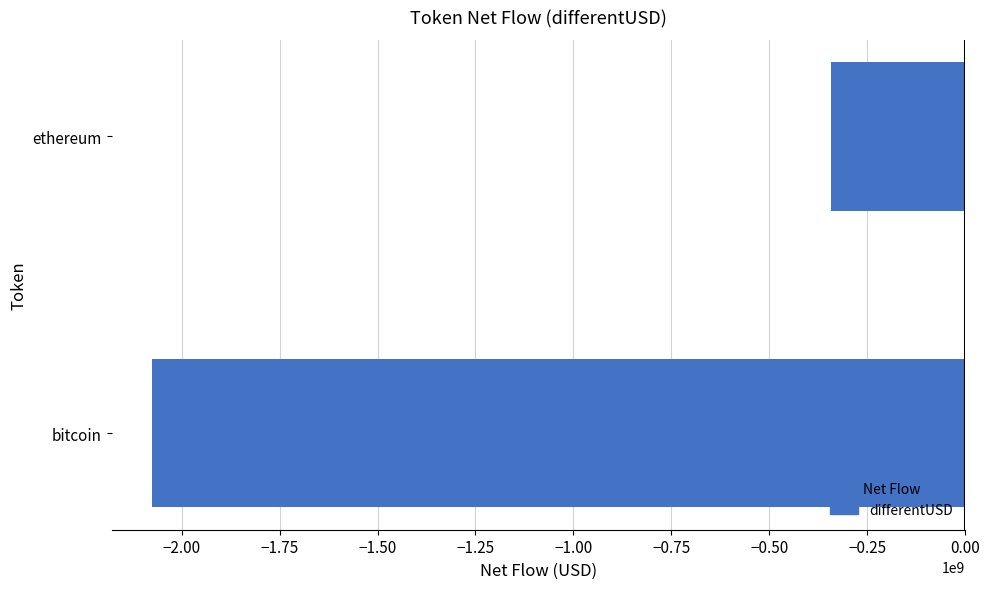

What is the difference between the maximum and minimum values?

1731496699.7